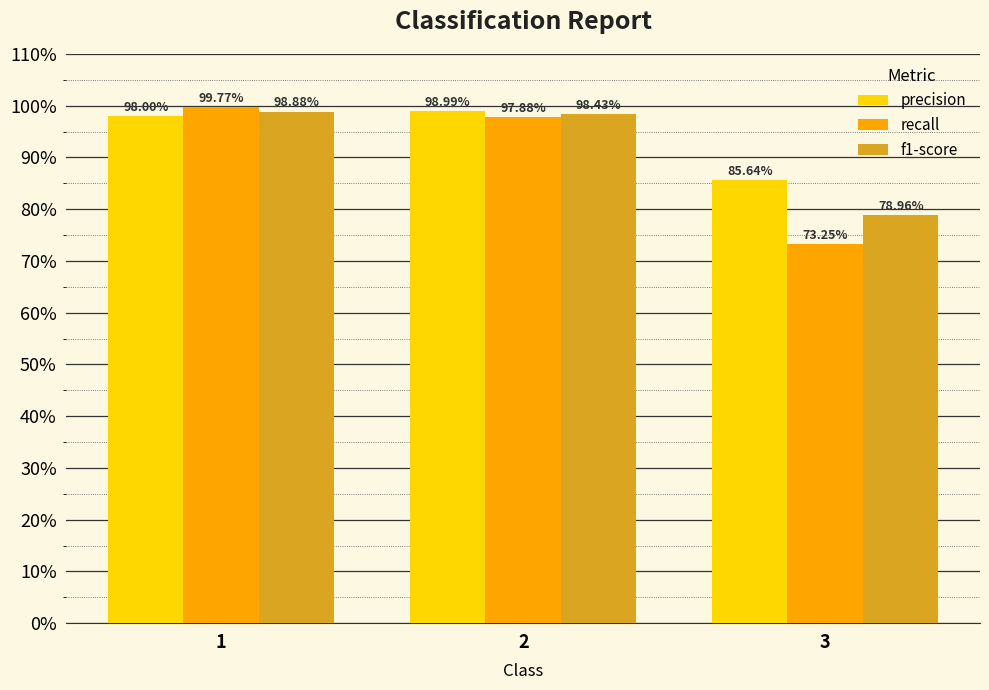

Rank the categories by recall value from highest to lowest.

1, 2, 3